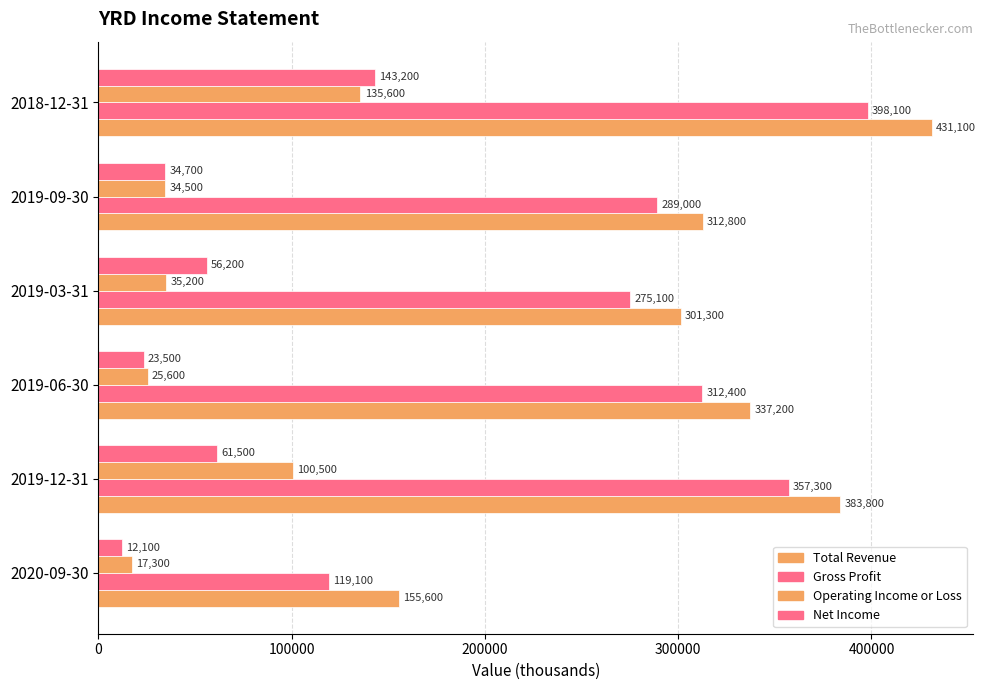

How many series are shown in this chart?

4